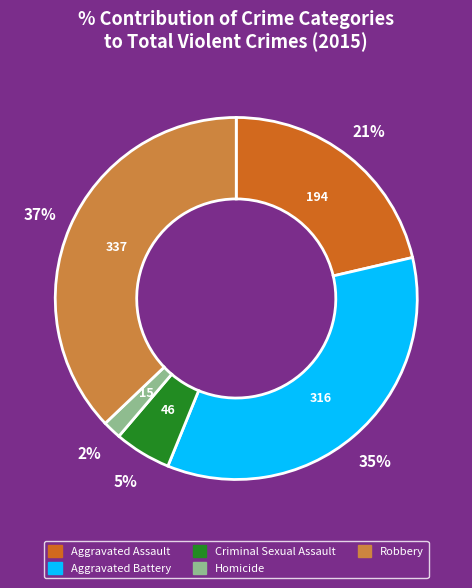

Which category has the smallest portion of the pie?

Homicide